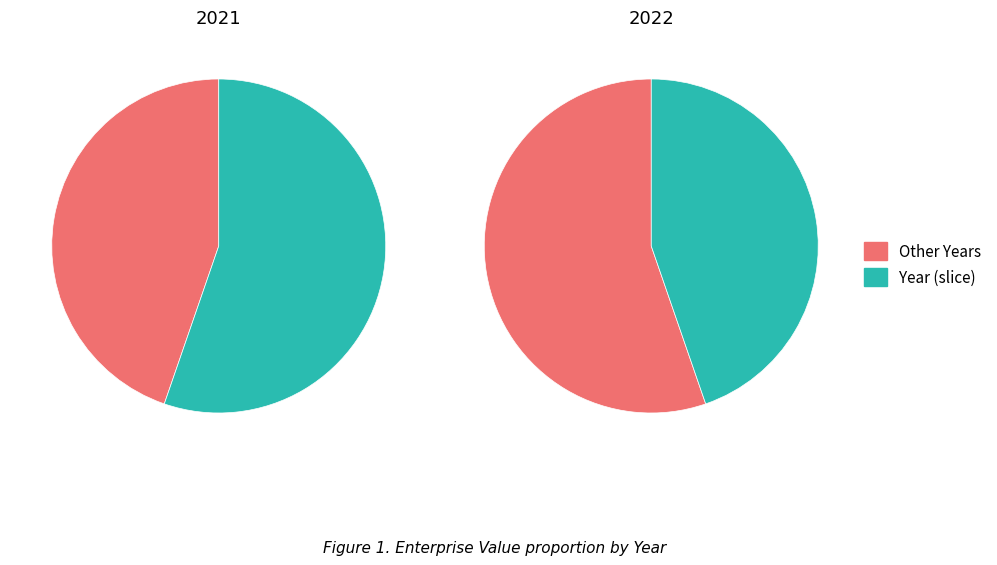

What is the majority slice?

2021